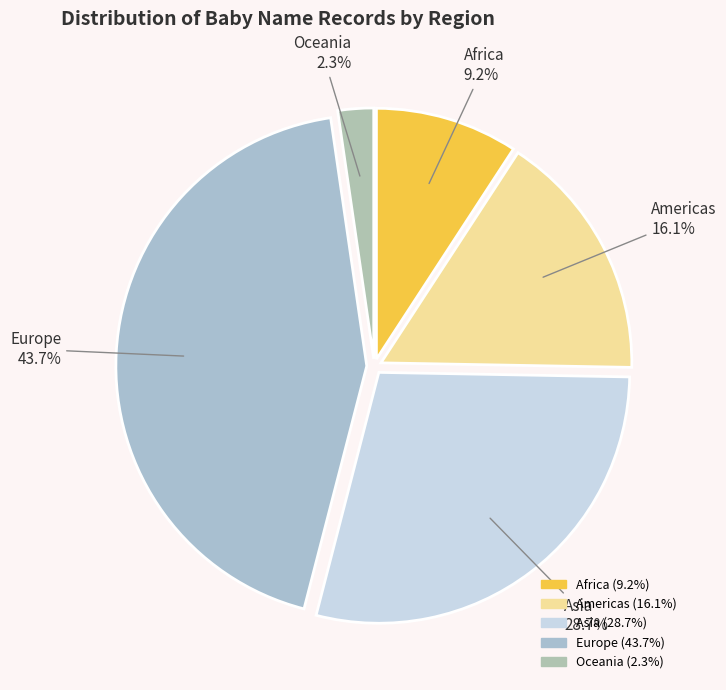

To the nearest percent, what percentage of the pie is Africa?

9%